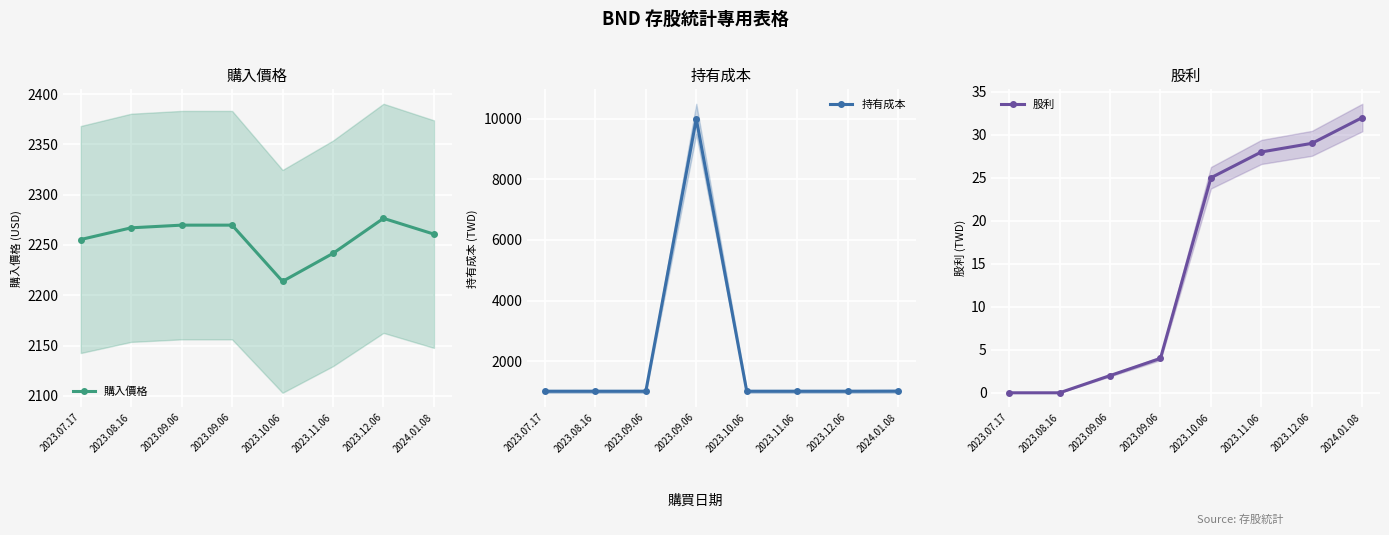

What is the value of the 股利 point at the 7th from the left?

29.0